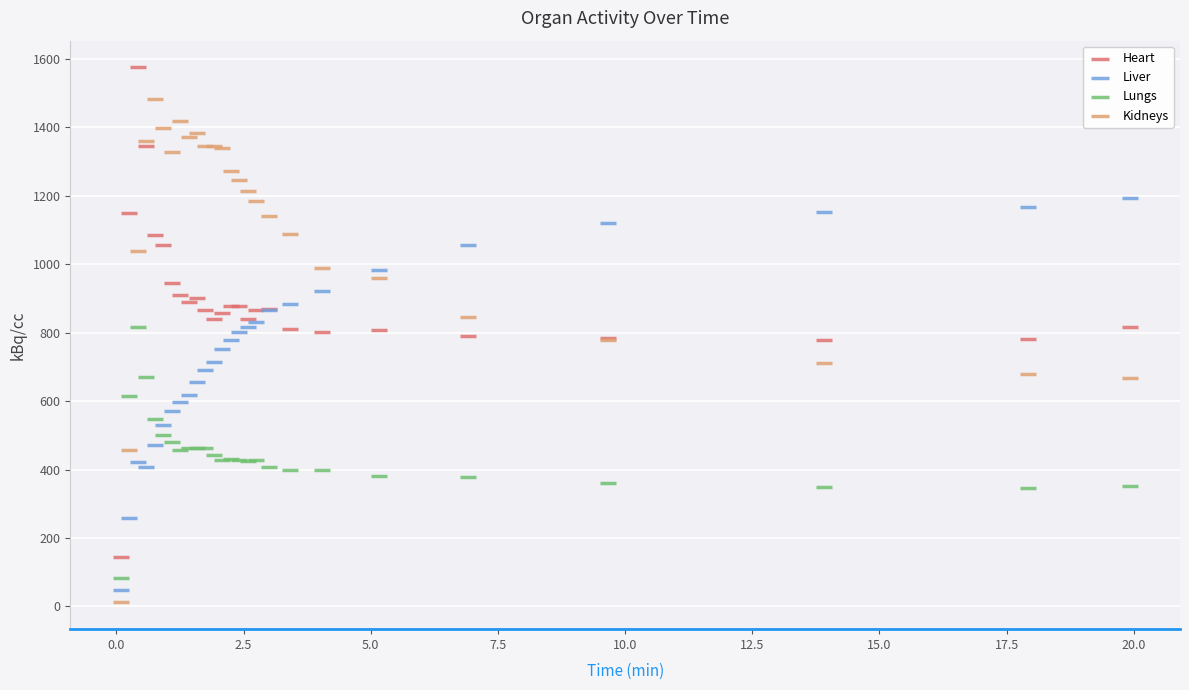

What is the X range (max minus min) for the scatter plot?

19.8